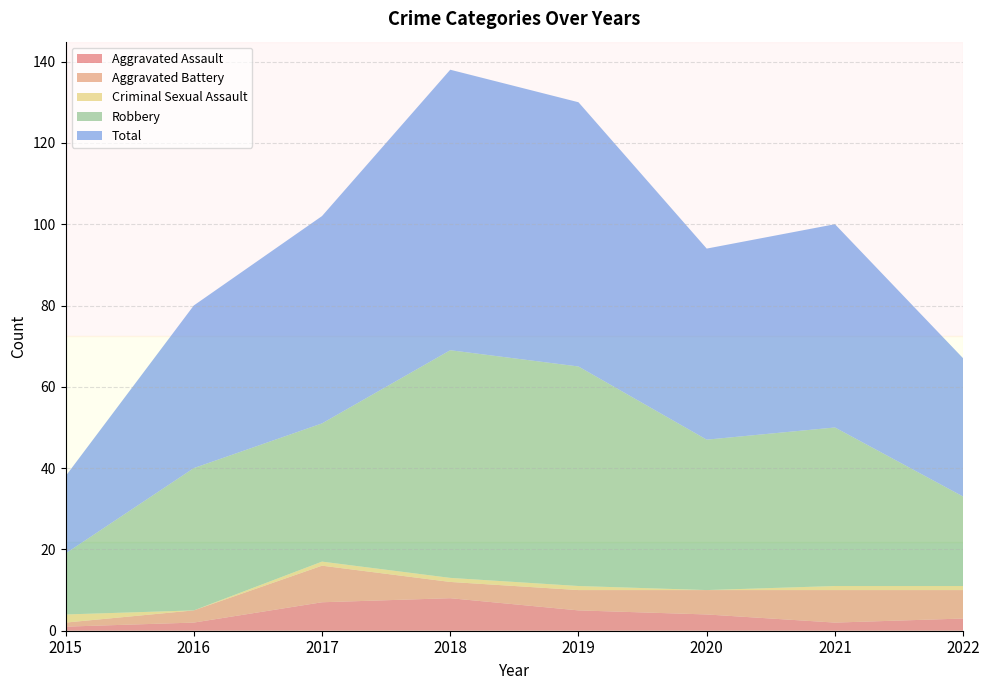

Reading right to left, what are all the values shown in this chart?

Aggravated Assault: 3	2	4	5	8	7	2	1
Aggravated Battery: 7	8	6	5	4	9	3	1
Criminal Sexual Assault: 1	1	0	1	1	1	0	2
Robbery: 22	39	37	54	56	34	35	15
Total: 34	50	47	65	69	51	40	19